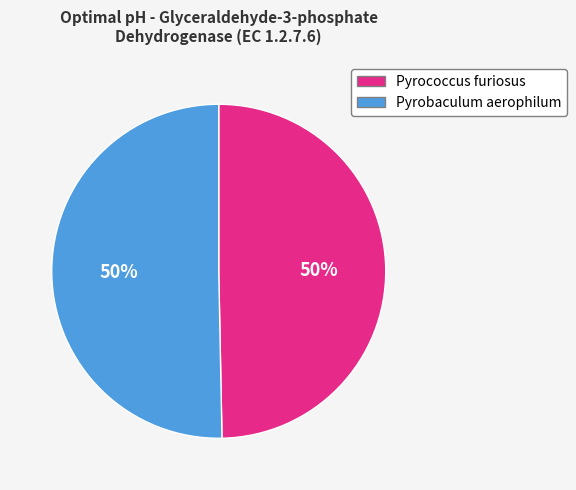

How many segments does this pie chart have?

2